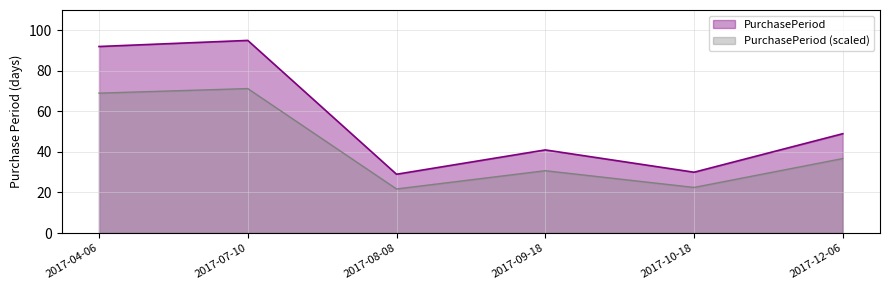

What is the sum of all values?

336